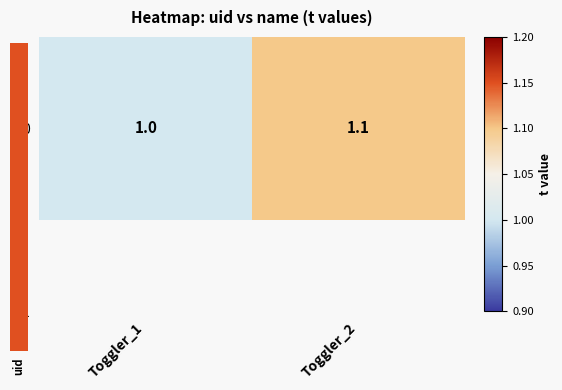

Count the number of data series in this chart.

1